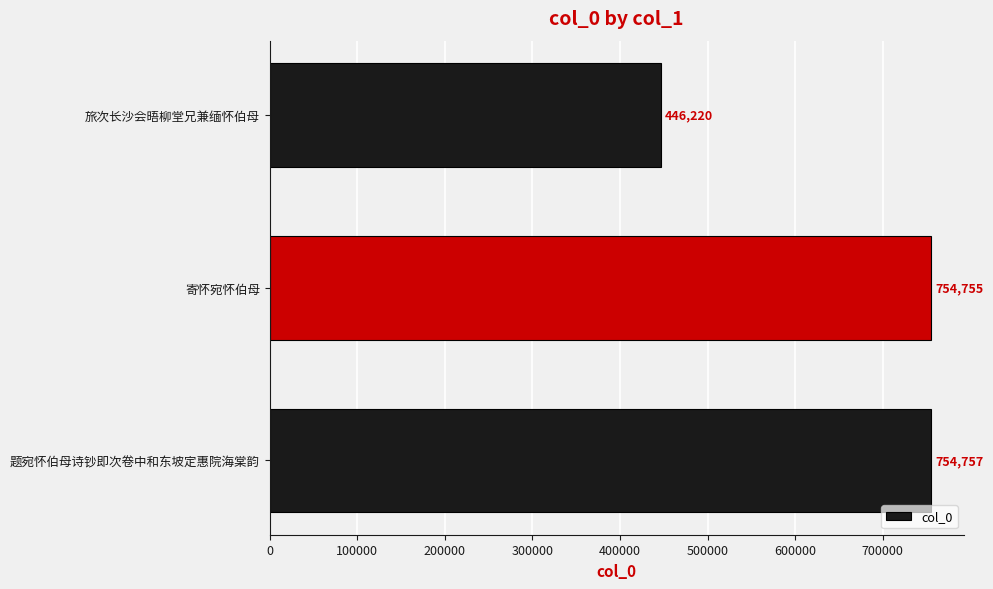

How many categories are shown in the chart?

3